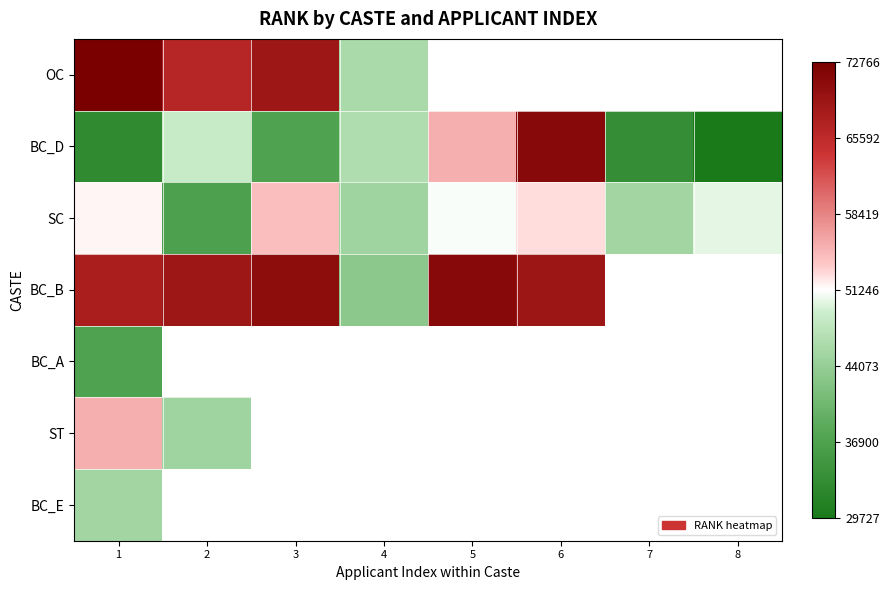

Which series has the largest range (max minus min)?

BC_D